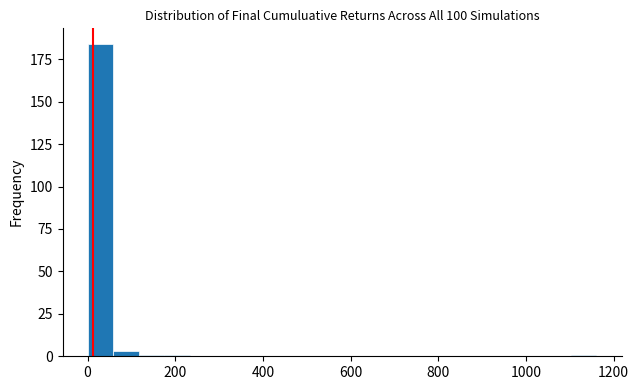

Around what value on the x-axis is the tallest bar? Give the approximate position of its centre, as read against the axis.

20